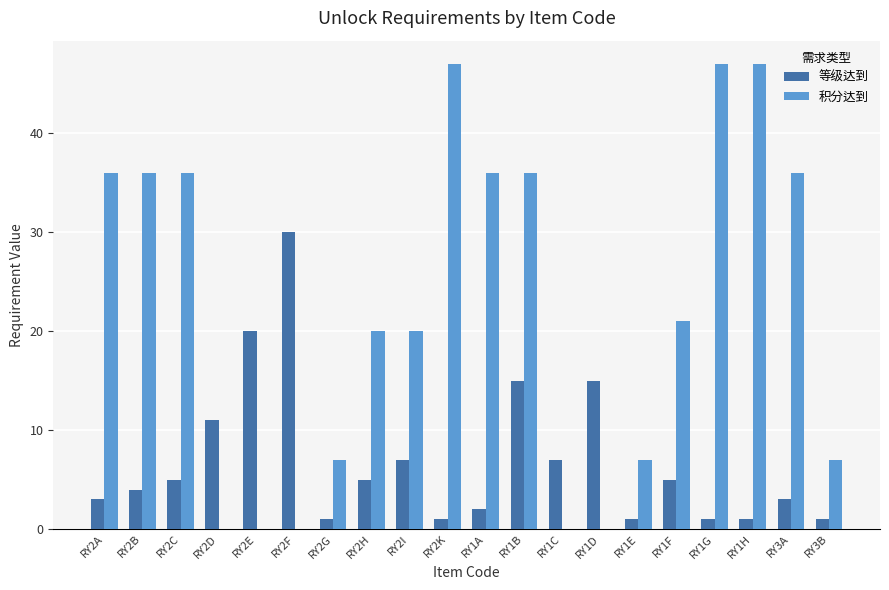

Are the bars horizontal?

No